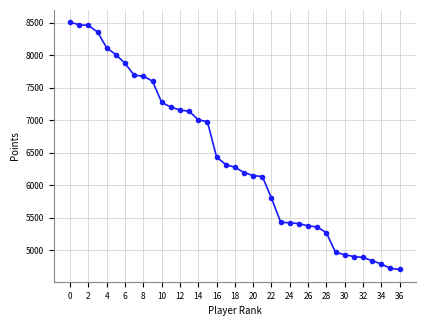

What is the smallest value displayed?

4705